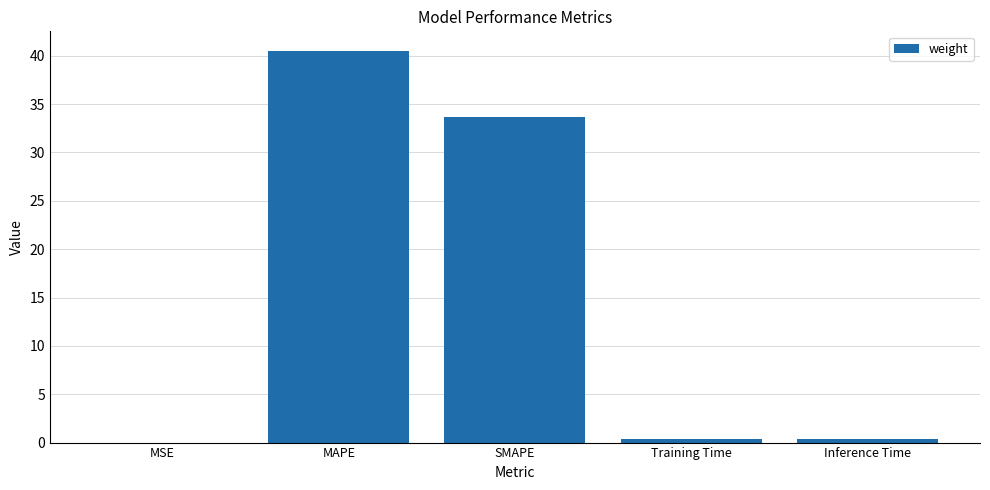

Read the value at SMAPE.

33.7